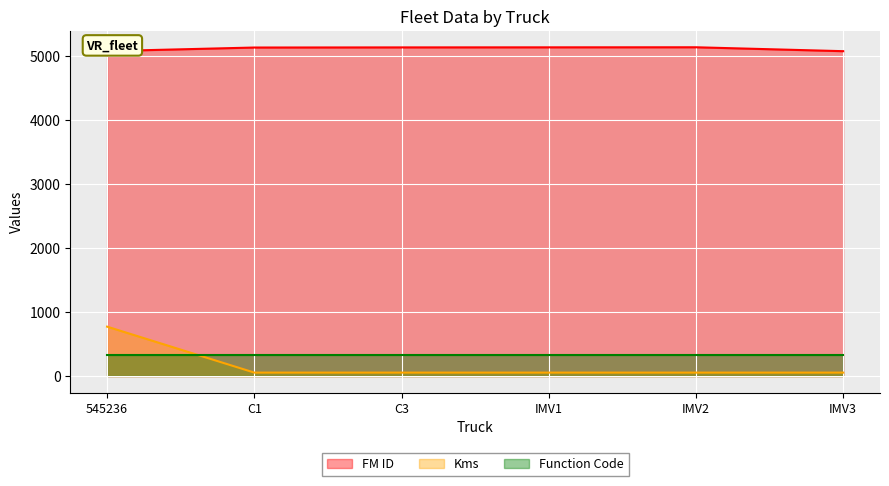

Rank the series at 545236 from lowest to highest value.

Function Code, Kms, FM ID